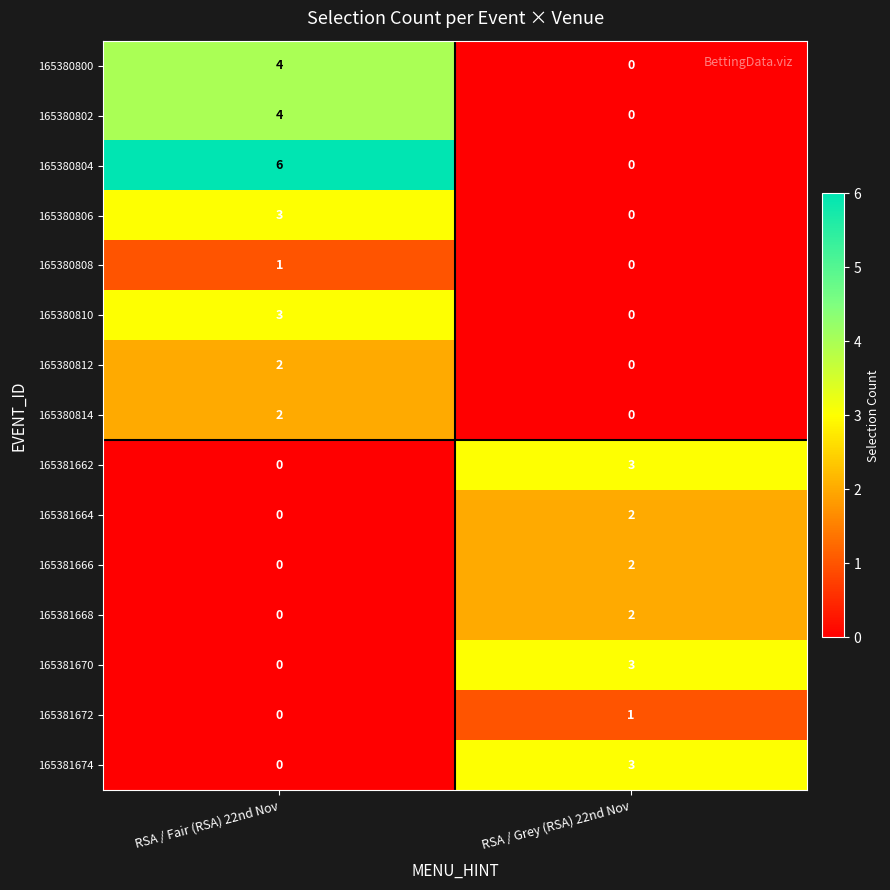

Which series changed the most between RSA / Fair (RSA) 22nd Nov and RSA / Grey (RSA) 22nd Nov?

165380804